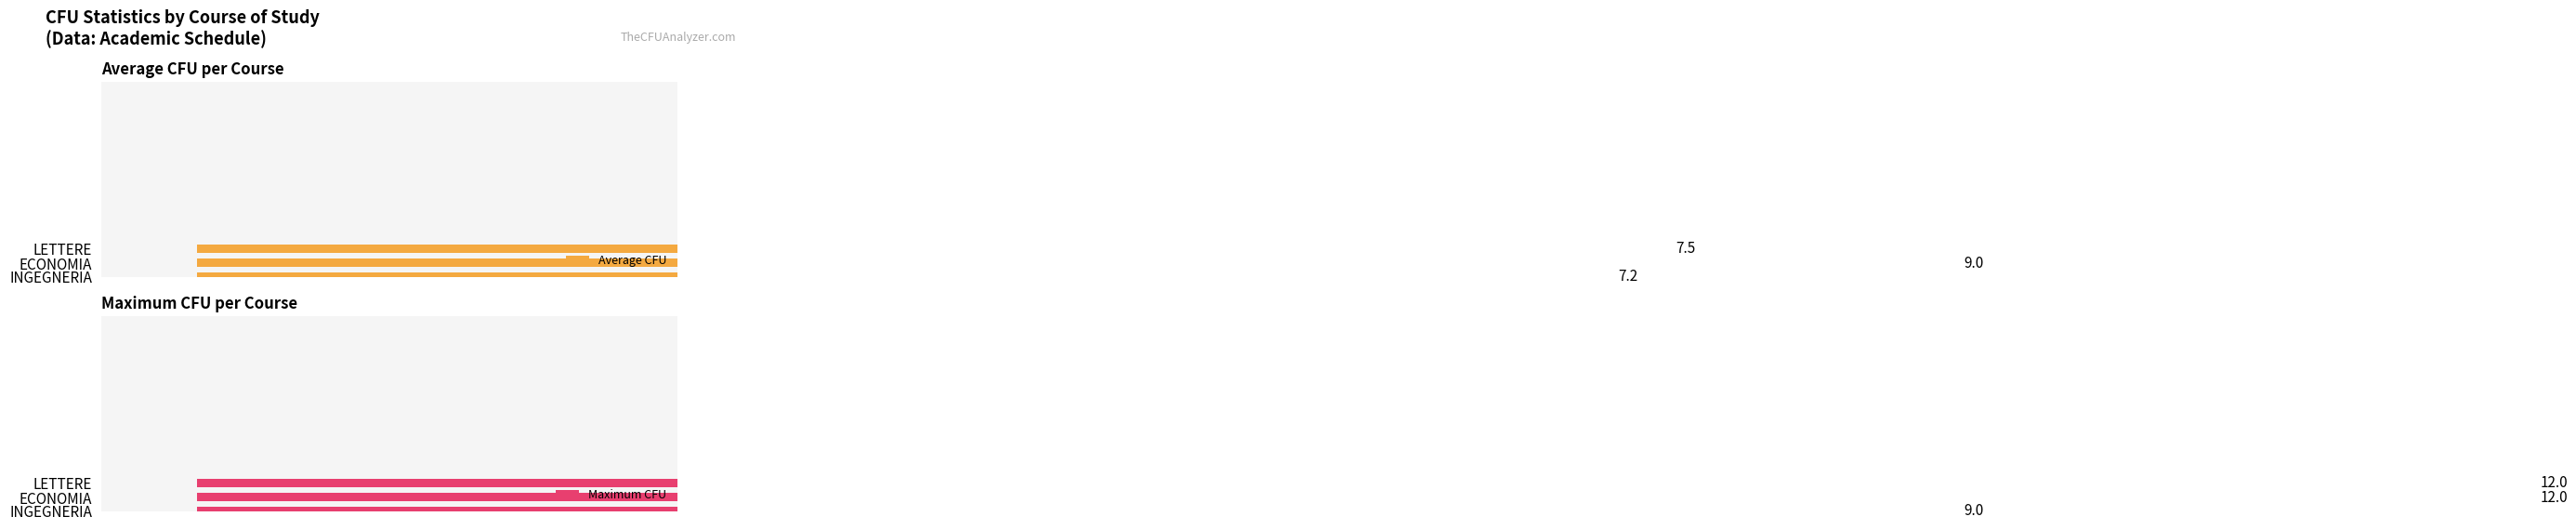

What are all the series names shown in the legend?

Average CFU, Maximum CFU